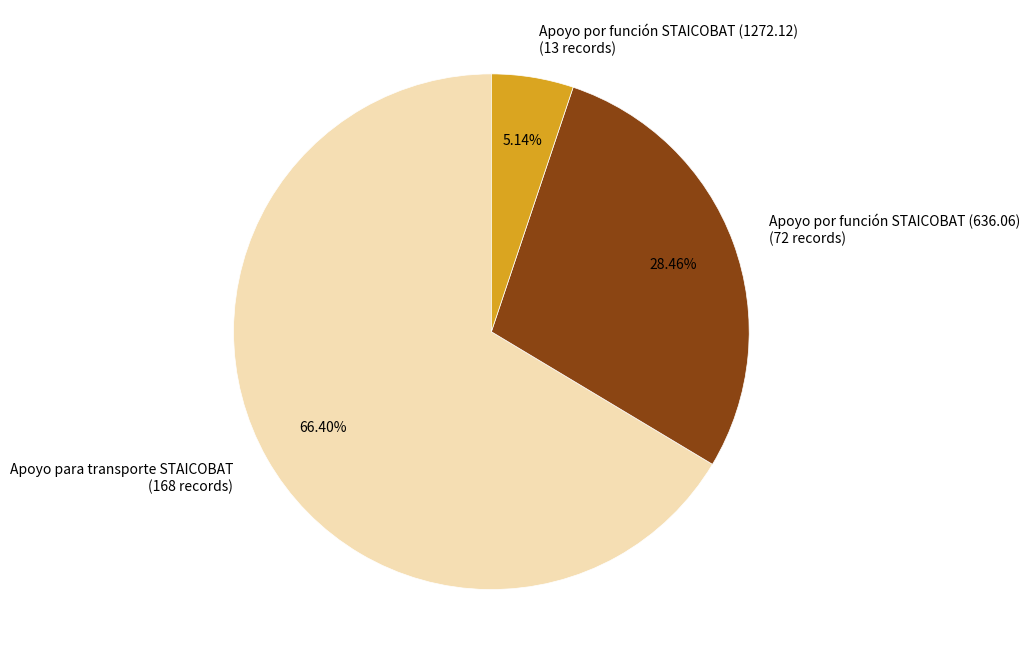

Does any single category account for the majority?

Yes